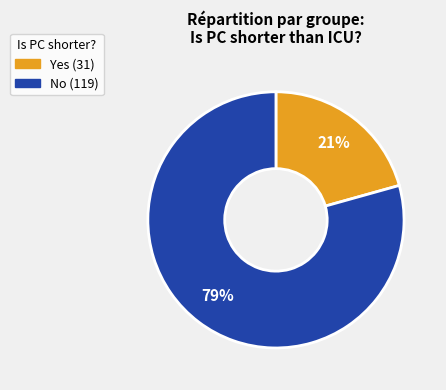

Combined, do No and Yes account for over 50%?

Yes